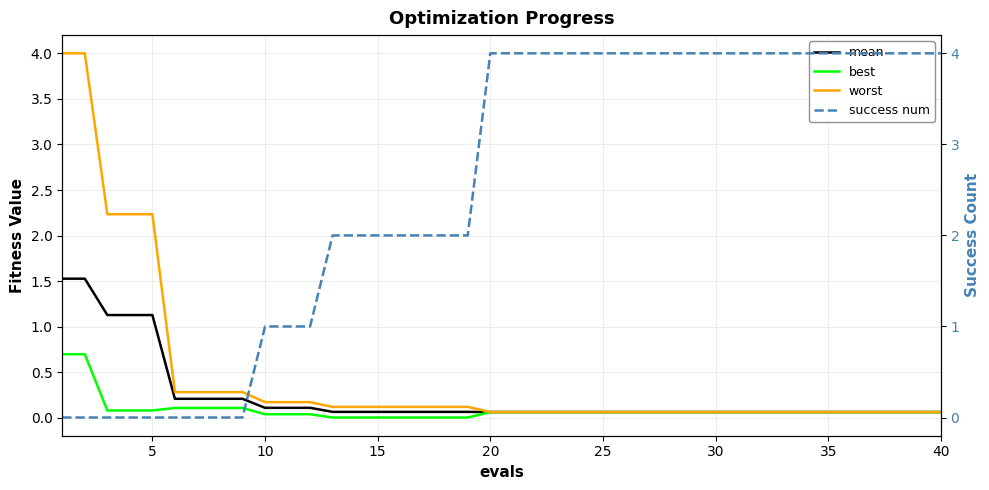

Which series has the largest range (max minus min)?

success num